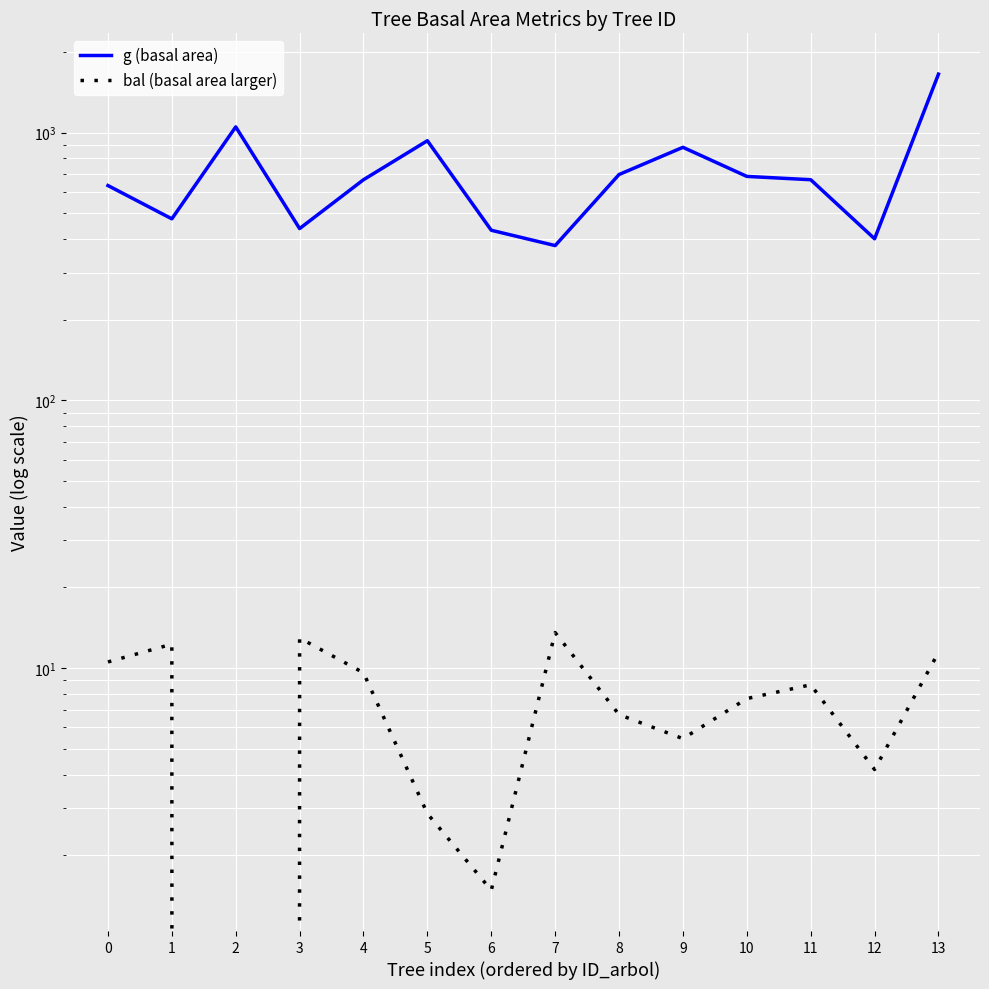

List the labels in order of g (basal area) value, largest first.

13, 2, 5, 9, 8, 10, 11, 4, 0, 1, 3, 6, 12, 7